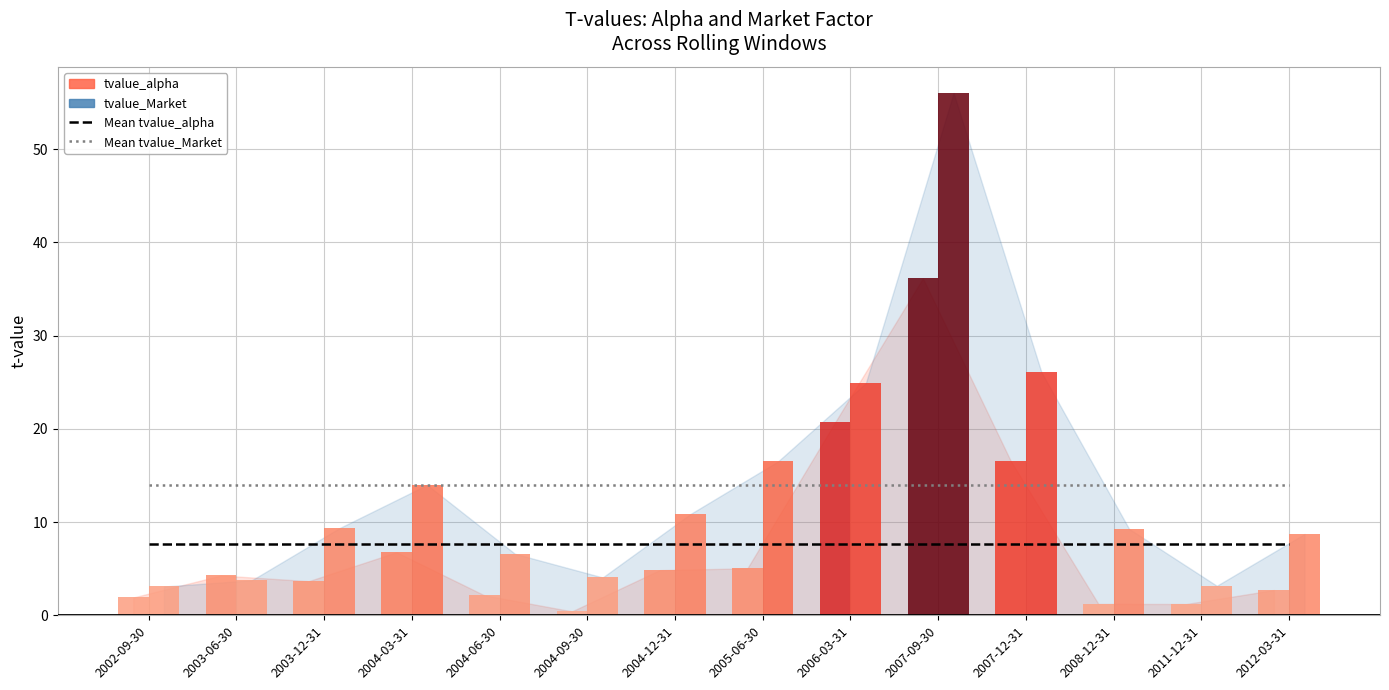

True or false: Mean tvalue_alpha has a value of 7.7 at 2008-12-31.

True